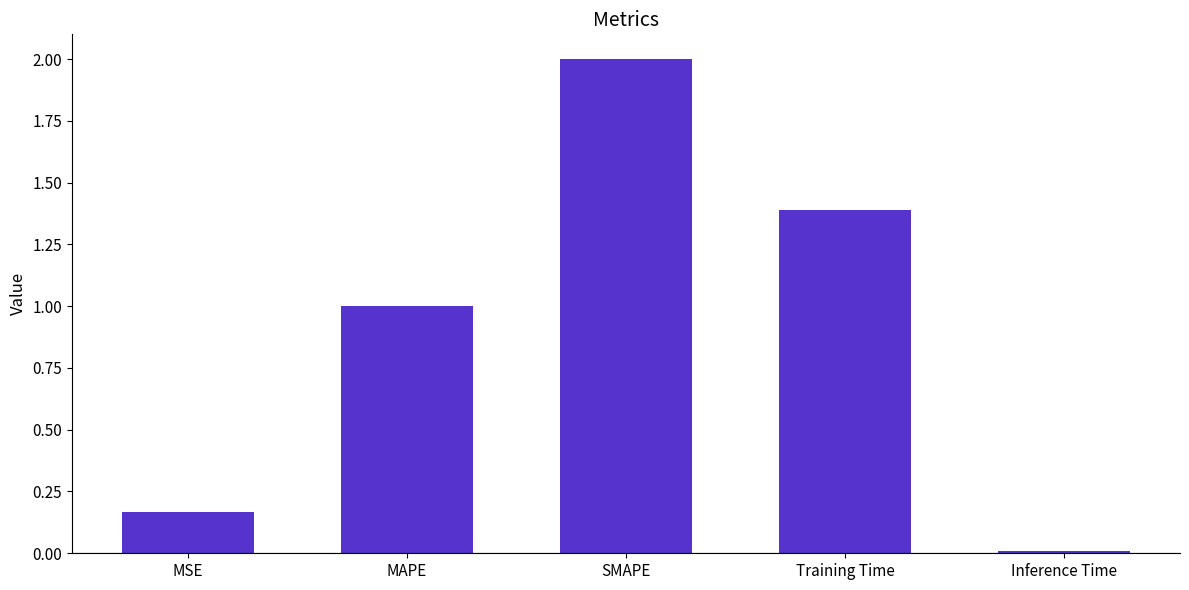

What is the sum of the values at Training Time and SMAPE?

3.4